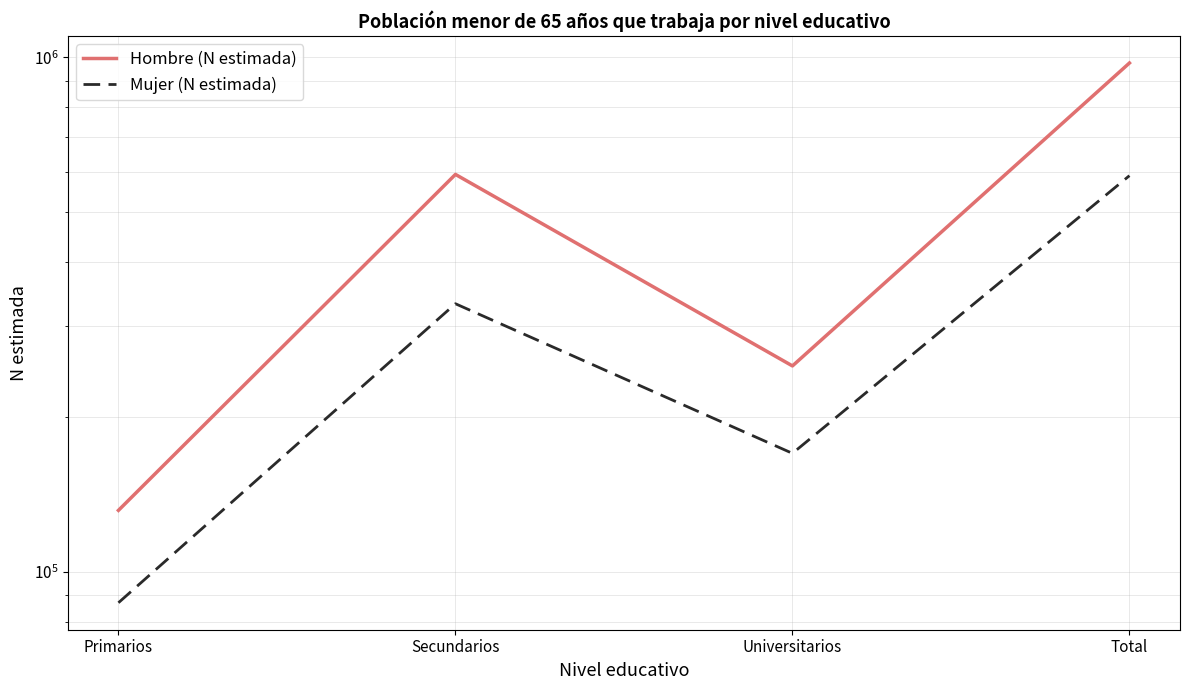

Is it true that Hombre (N estimada) equals 276836 at Total?

False